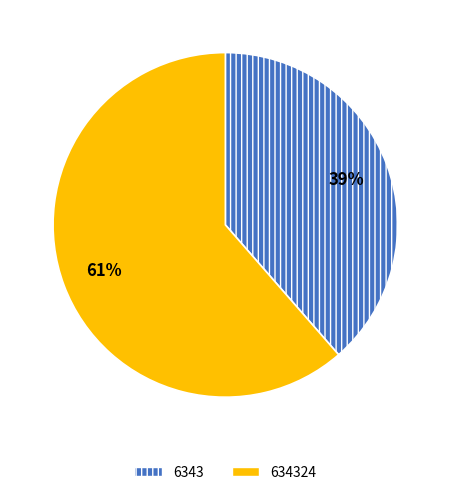

Rank the categories by value from highest to lowest.

634324, 6343